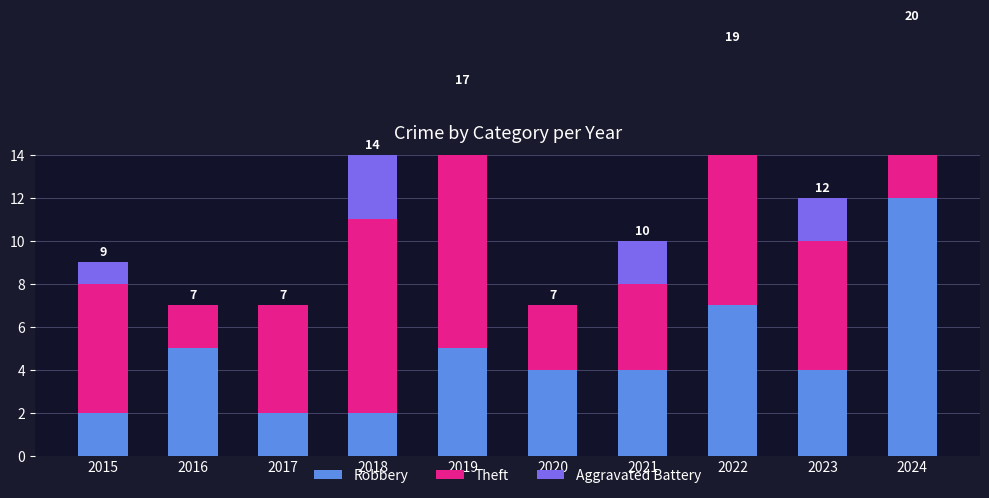

What is the difference between the Robbery values at 2019 and 2017?

3